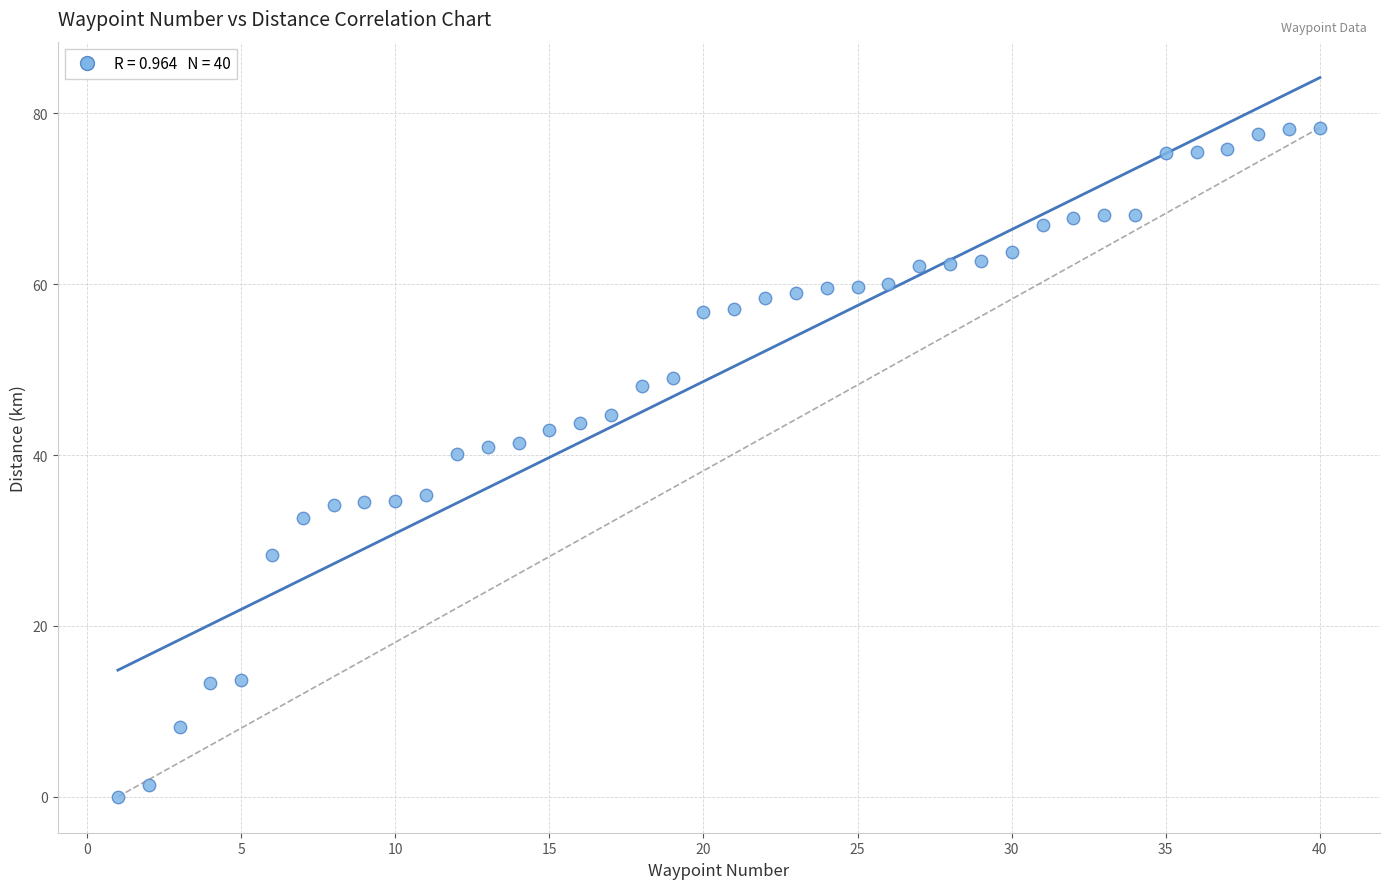

What is the range of Y values (max minus min)?

78.3